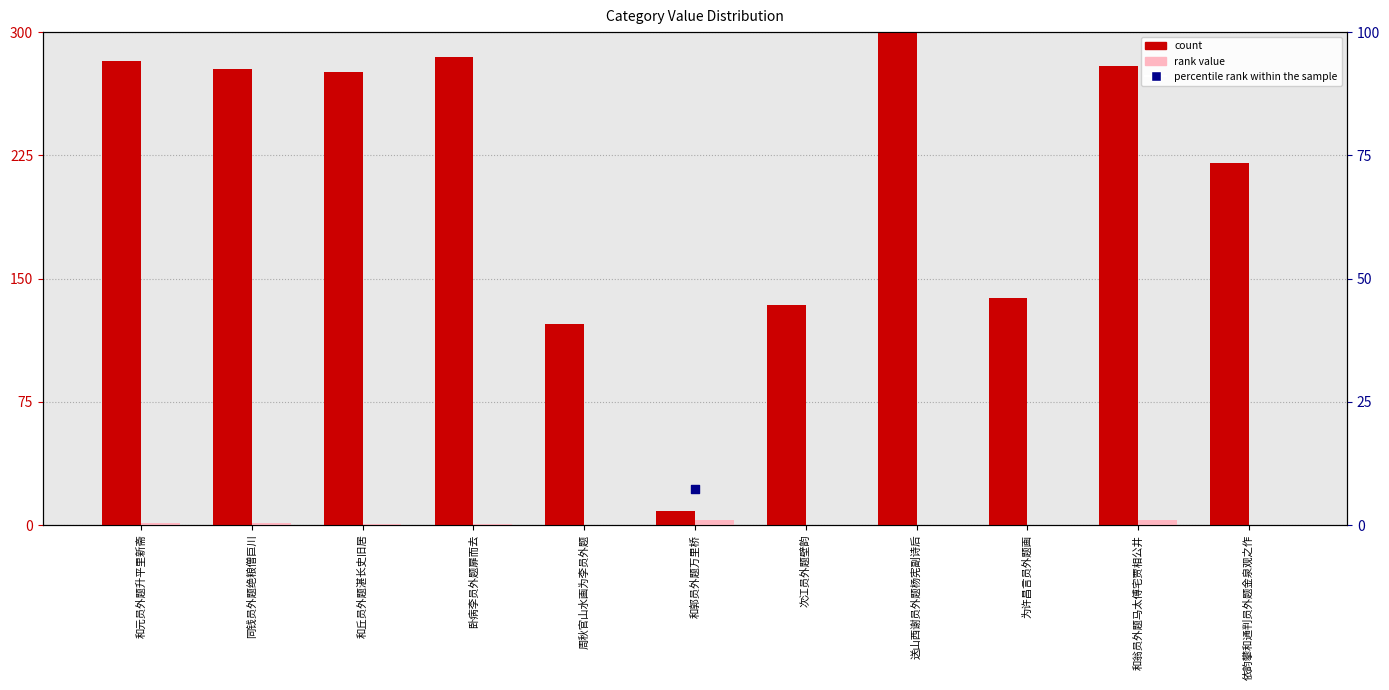

Which series contains the highest Y value?

count